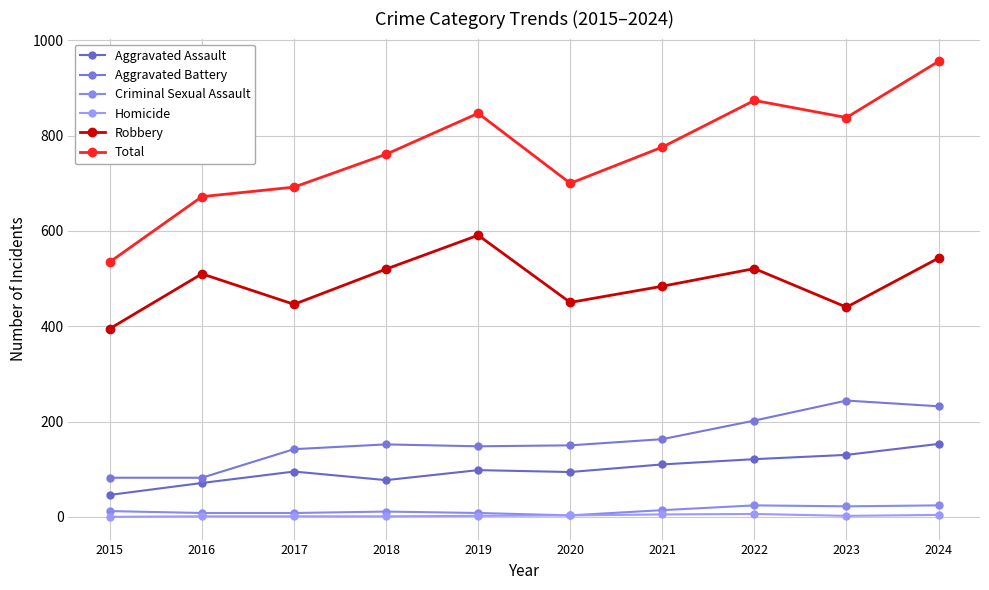

Reading left to right, extract all data points from this chart.

Aggravated Assault: 2015=46	2016=71	2017=95	2018=77	2019=98	2020=94	2021=110	2022=121	2023=130	2024=153
Aggravated Battery: 2015=82	2016=82	2017=142	2018=152	2019=148	2020=150	2021=163	2022=202	2023=244	2024=232
Criminal Sexual Assault: 2015=12	2016=8	2017=8	2018=11	2019=8	2020=3	2021=14	2022=24	2023=22	2024=24
Homicide: 2015=0	2016=1	2017=1	2018=1	2019=2	2020=3	2021=5	2022=6	2023=2	2024=4
Robbery: 2015=395	2016=510	2017=446	2018=520	2019=591	2020=450	2021=484	2022=521	2023=440	2024=543
Total: 2015=535	2016=672	2017=692	2018=761	2019=847	2020=700	2021=776	2022=874	2023=838	2024=956